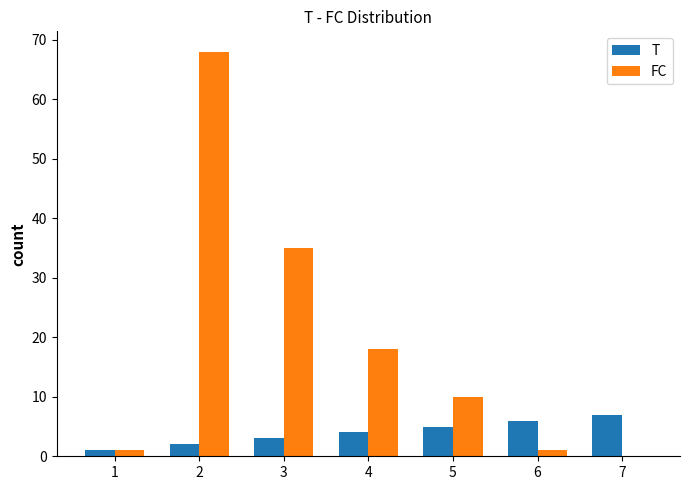

The value of FC at 6 is 1. True or false?

True